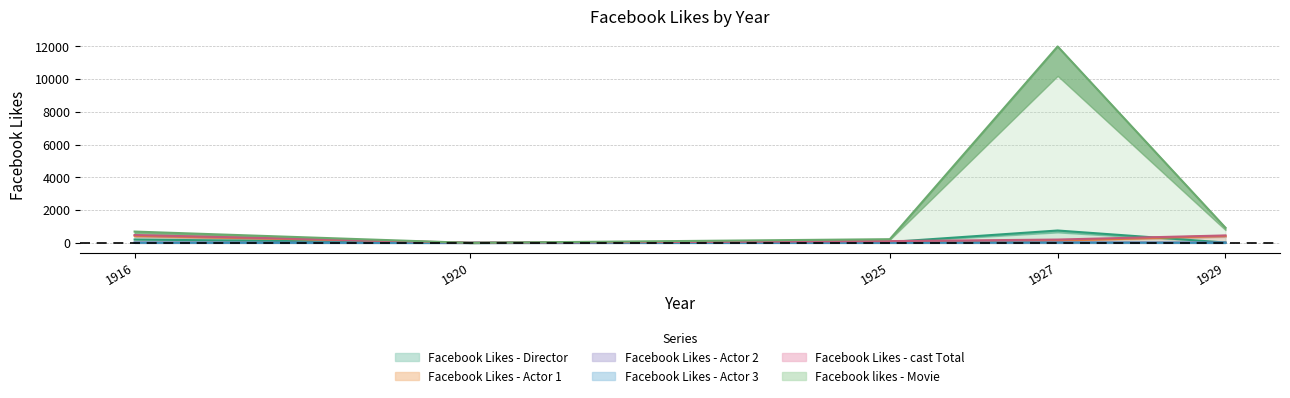

What is the difference between the Facebook Likes - Director values at 1929 and 1916?

183